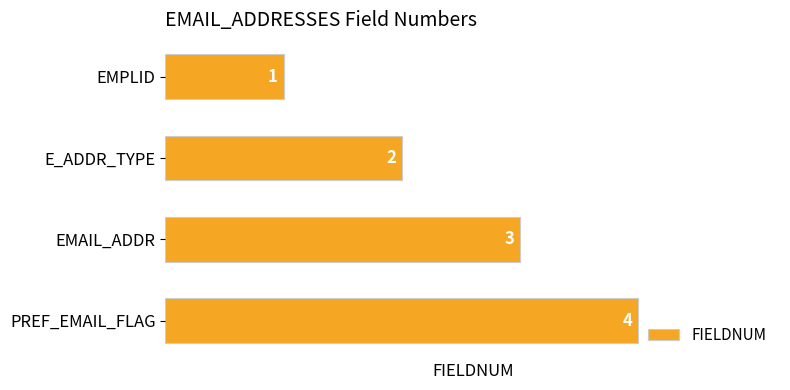

Is it true that the value at EMAIL_ADDR is 2?

False